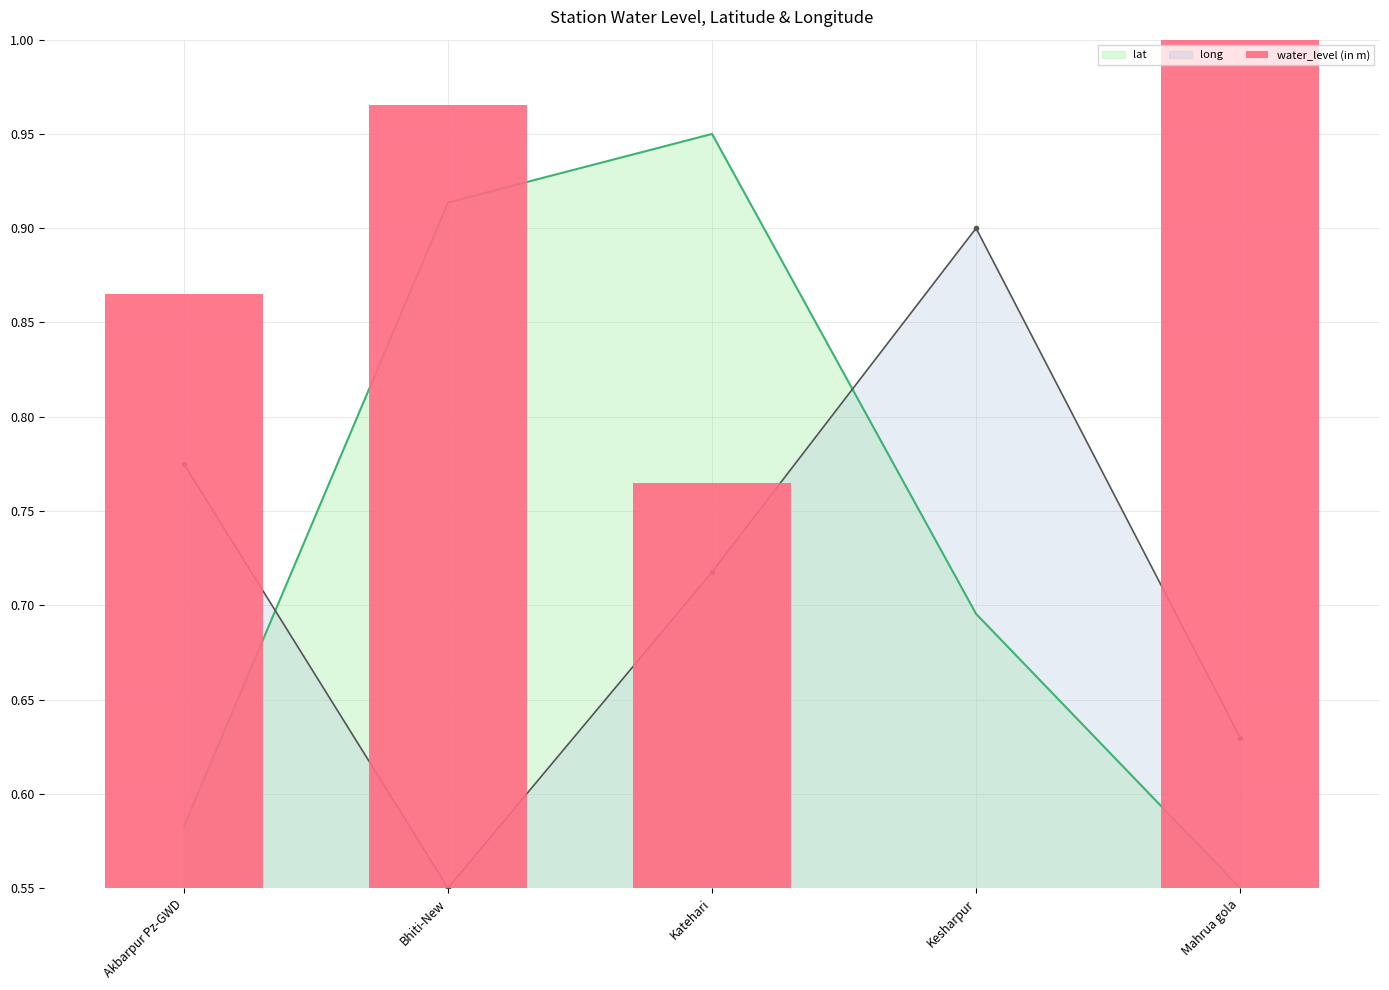

What is the smallest value displayed?

0.6